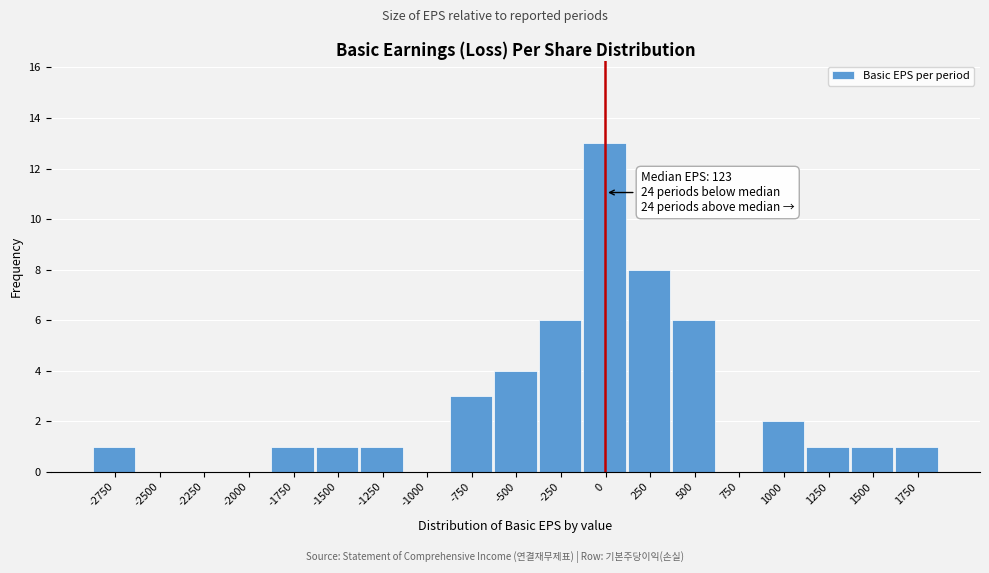

Reading right to left, transcribe all the data shown in this chart.

1750=1	1500=1	1250=1	1000=2	750=0	500=6	250=8	0=13	-250=6	-500=4	-750=3	-1000=0	-1250=1	-1500=1	-1750=1	-2000=0	-2250=0	-2500=0	-2750=1